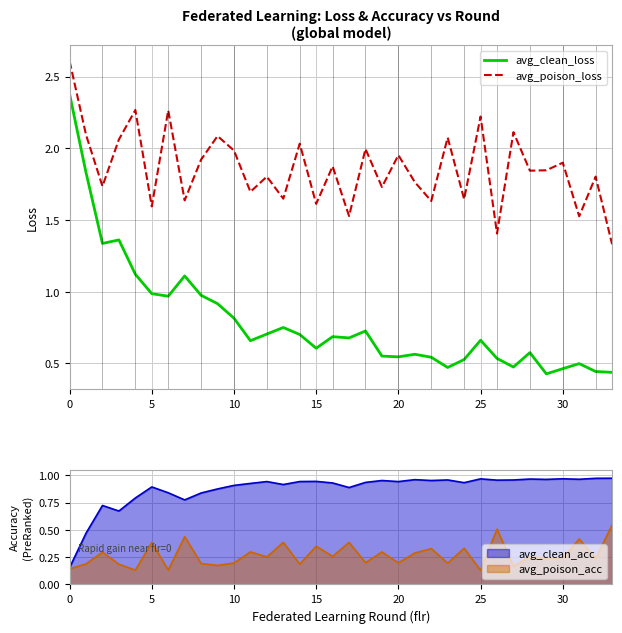

True or false: avg_clean_loss and avg_poison_loss intersect in this chart.

False